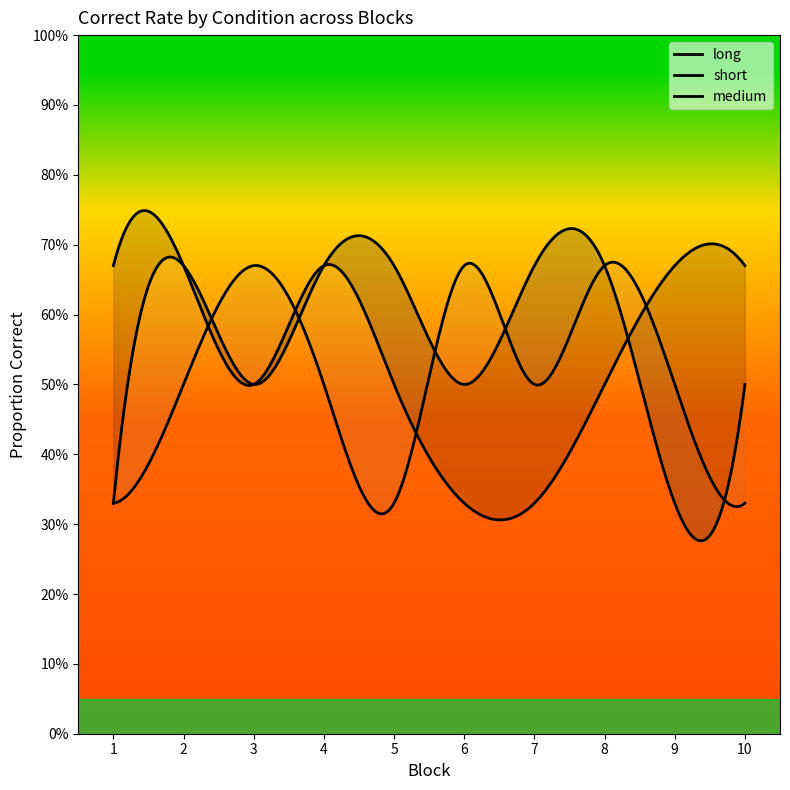

How many intersections are there between medium and short?

5